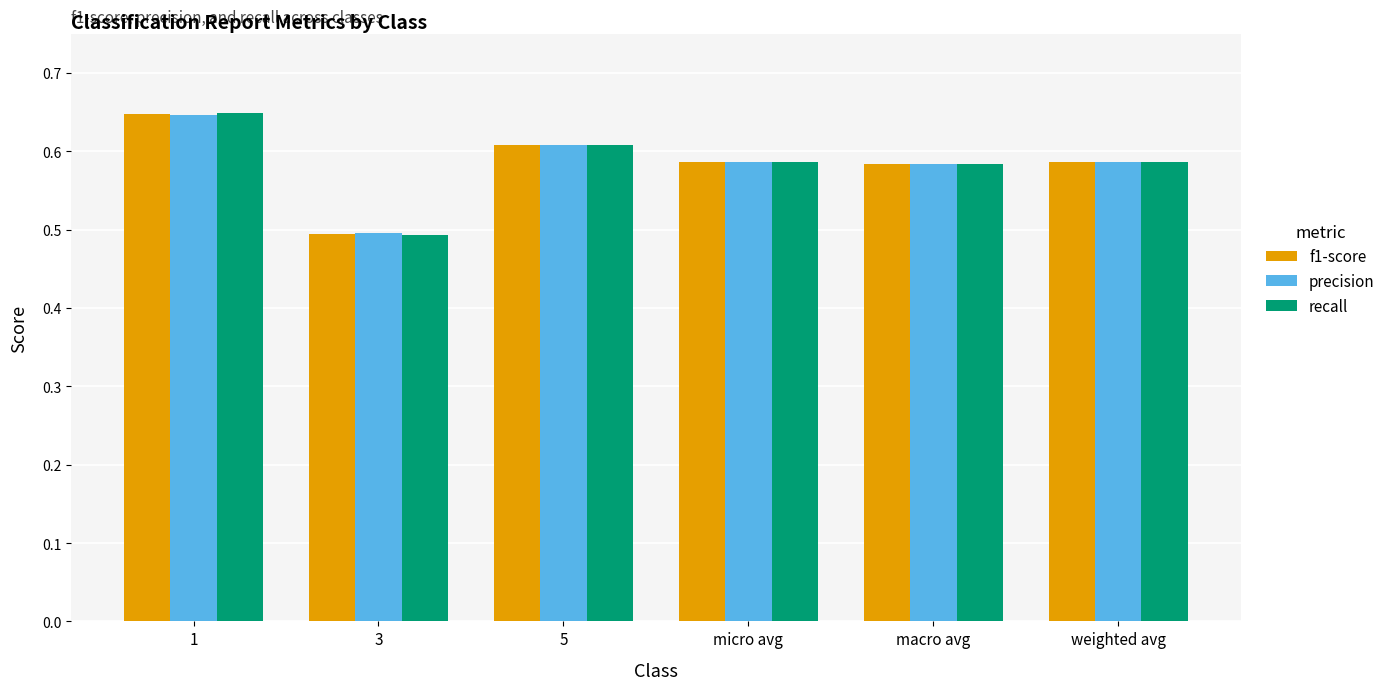

Is the value of recall at macro avg greater than the value of f1-score at 5?

No